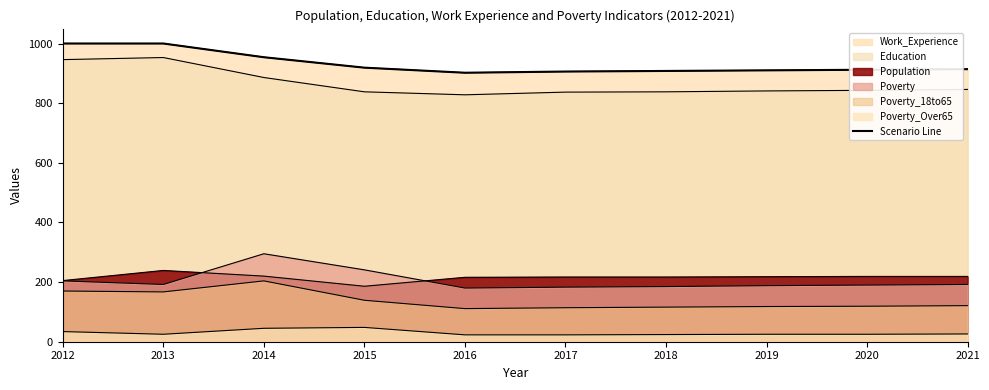

Rank the categories by value from highest to lowest.

2012, 2013, 2014, 2015, 2021, 2020, 2019, 2018, 2017, 2016